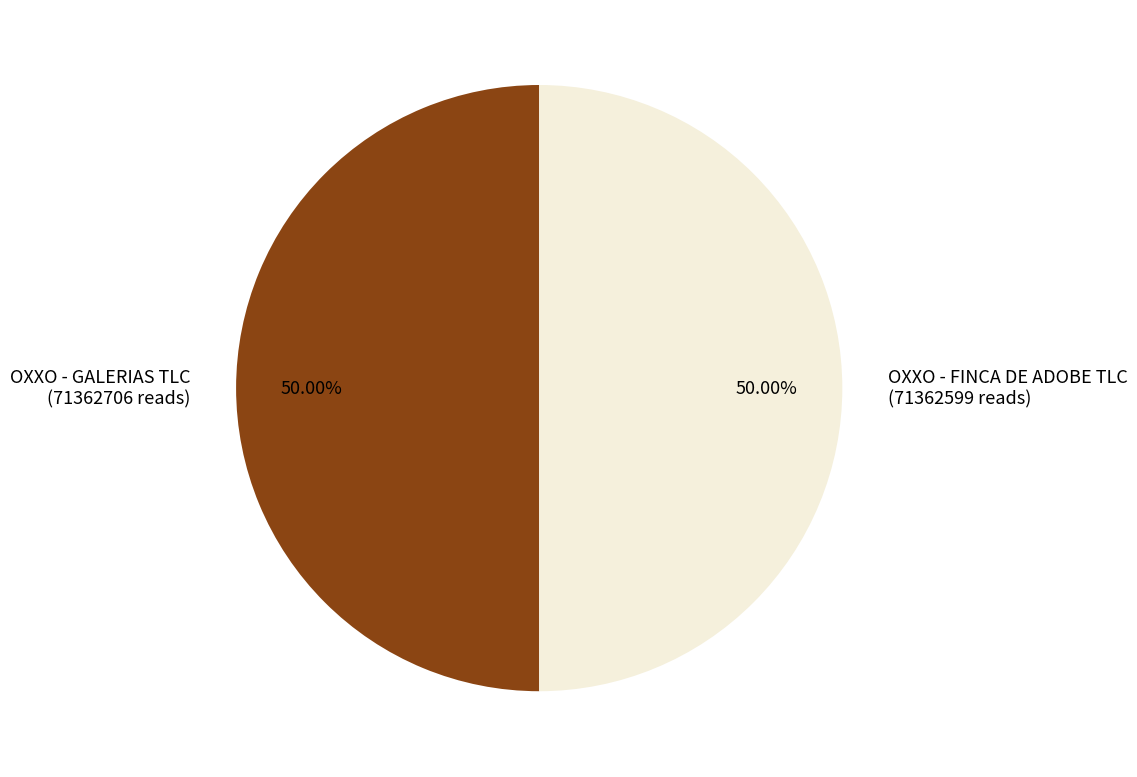

Is the sum of OXXO - GALERIAS TLC (71362706 reads) and OXXO - FINCA DE ADOBE TLC (71362599 reads) greater than half?

Yes